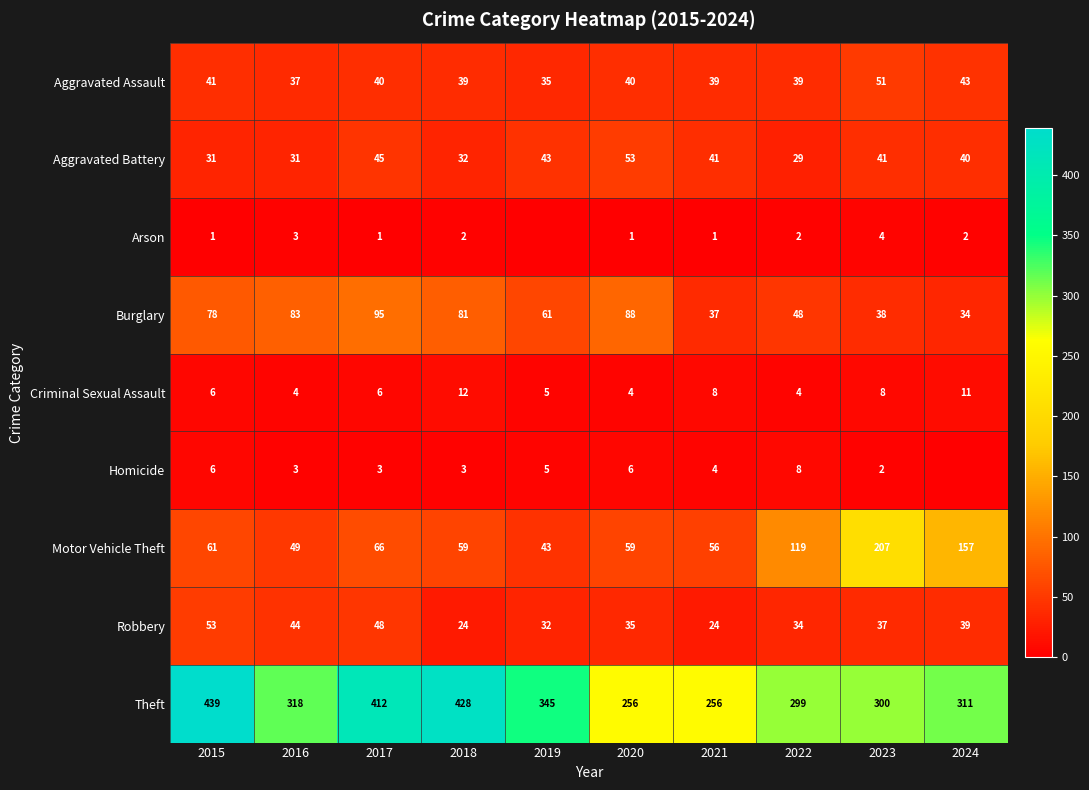

What is the total value across all series at 2018?

680